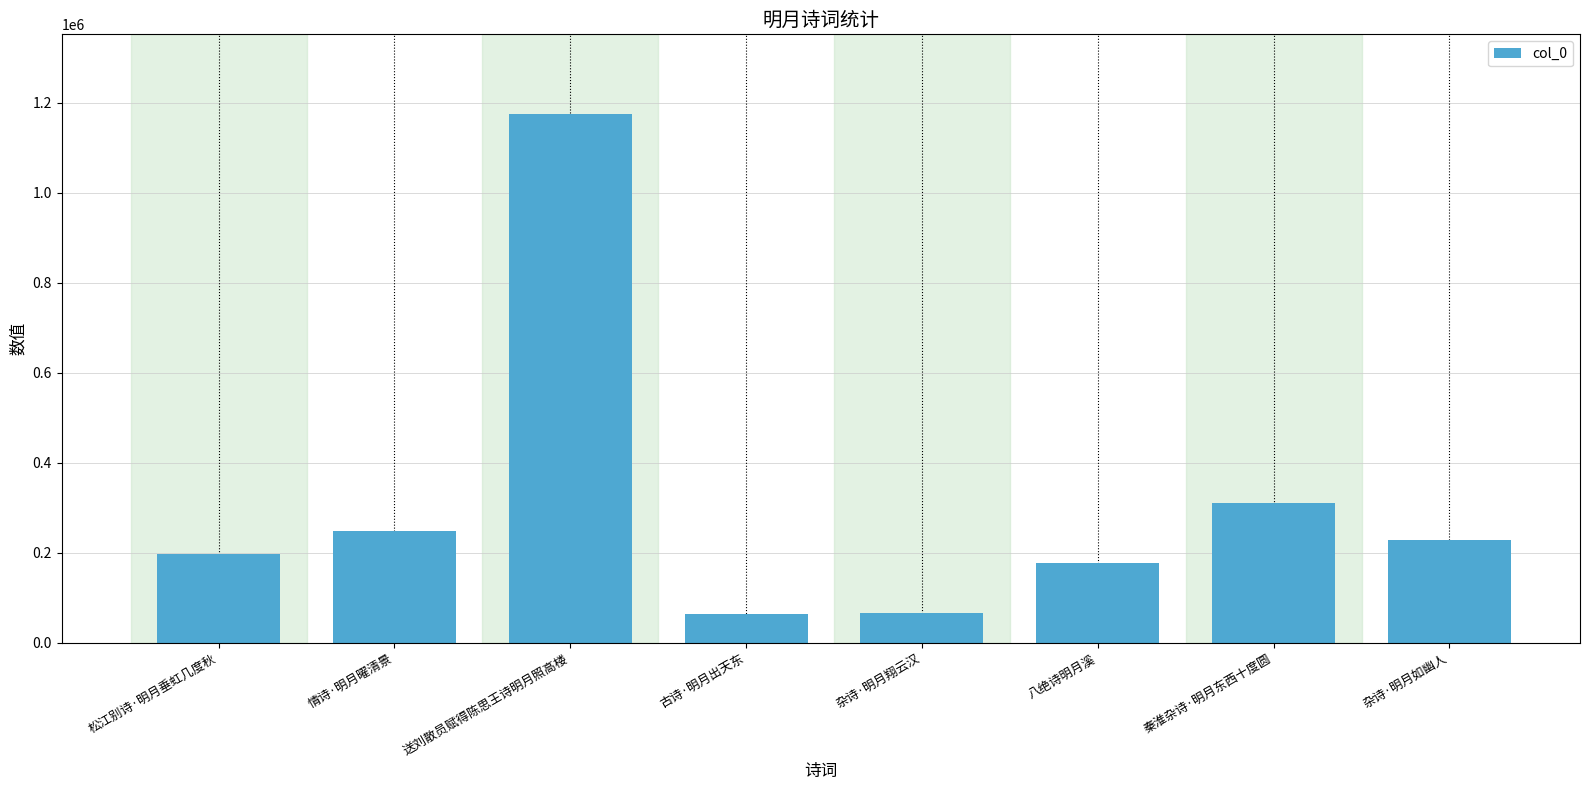

Is it true that the value at 古诗·明月出天东 is 64079?

True